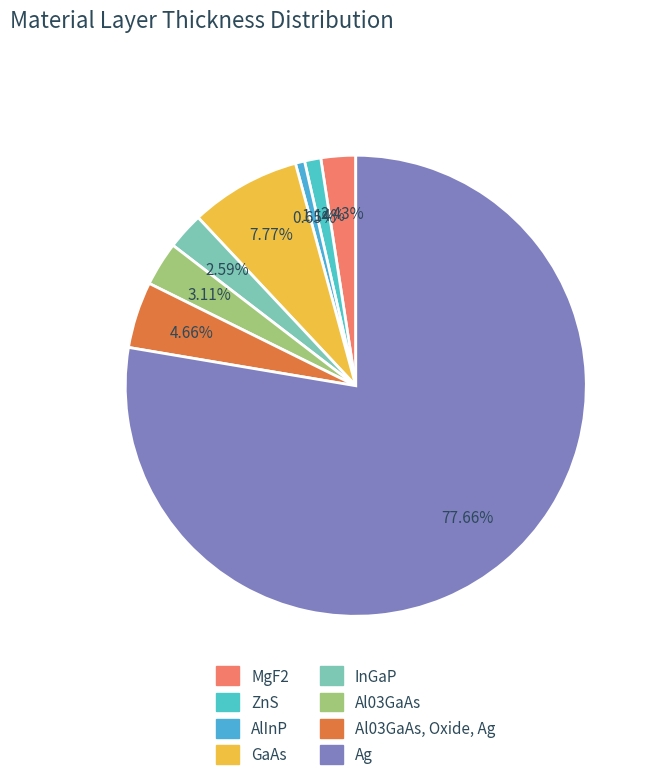

How many slices are in this pie chart?

8